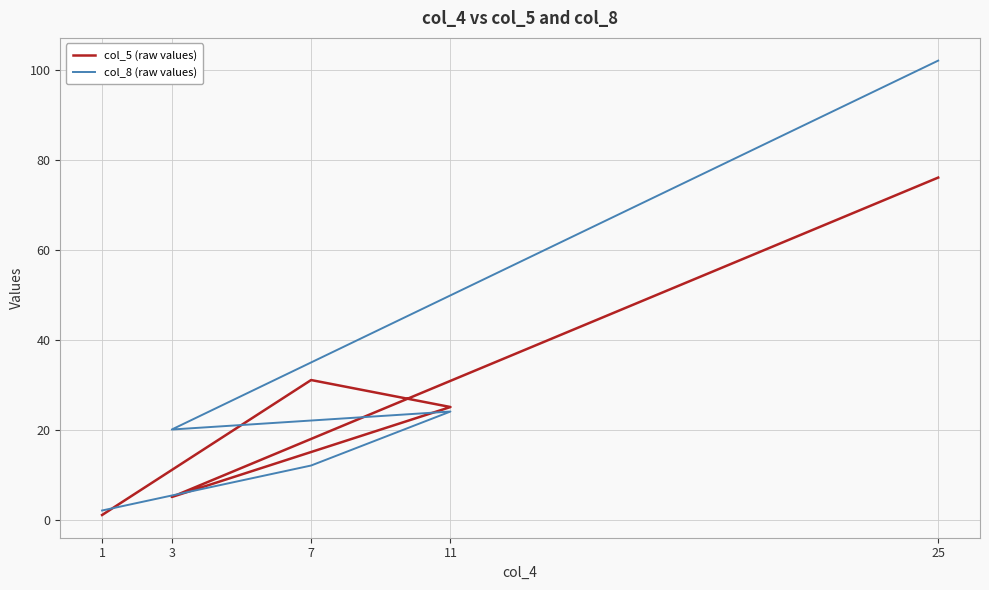

At how many categories does at least one series exceed 92?

1